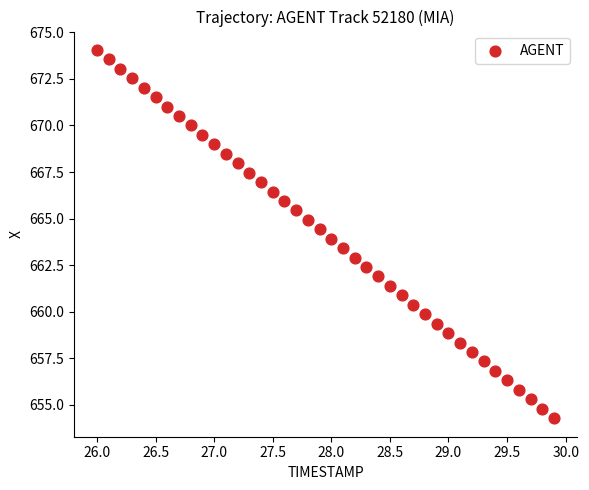

What is the range of Y values (max minus min)?

19.8